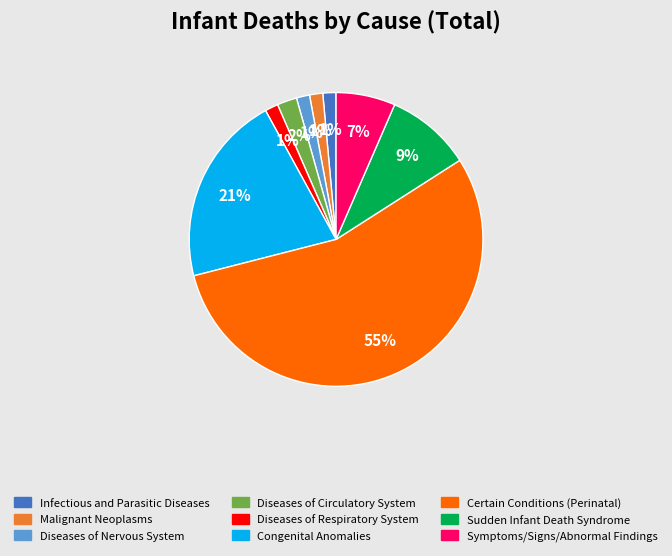

Does any single category account for the majority?

Yes